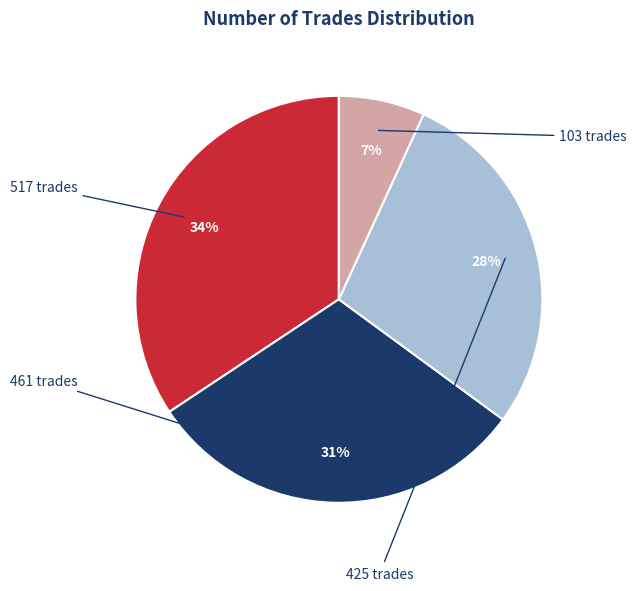

Does any single category account for the majority?

No